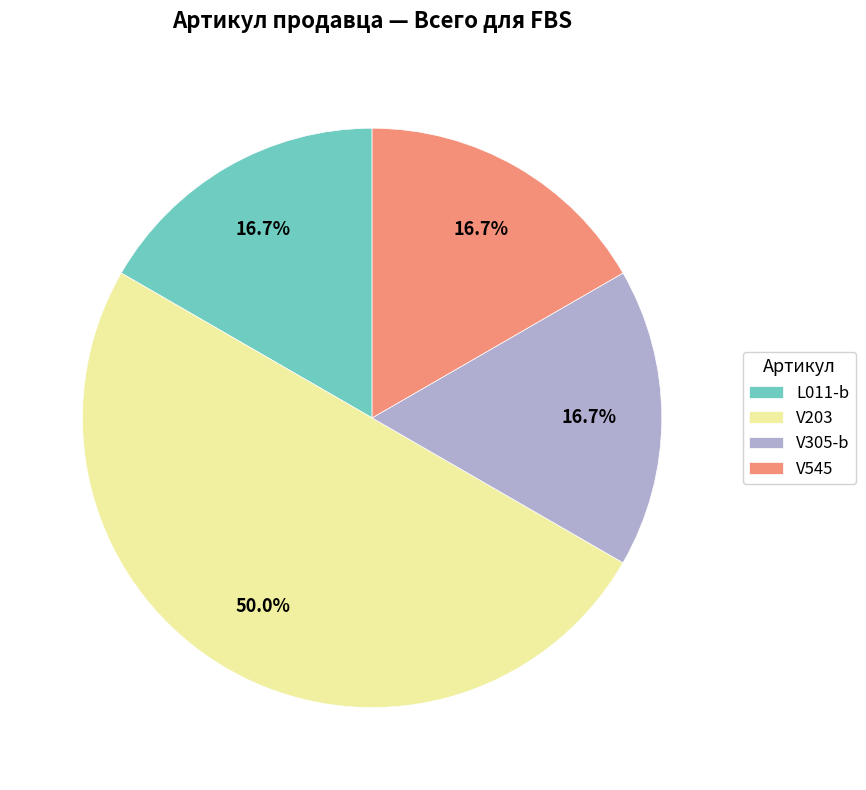

Is it true that L011-b is 25% of the pie?

False